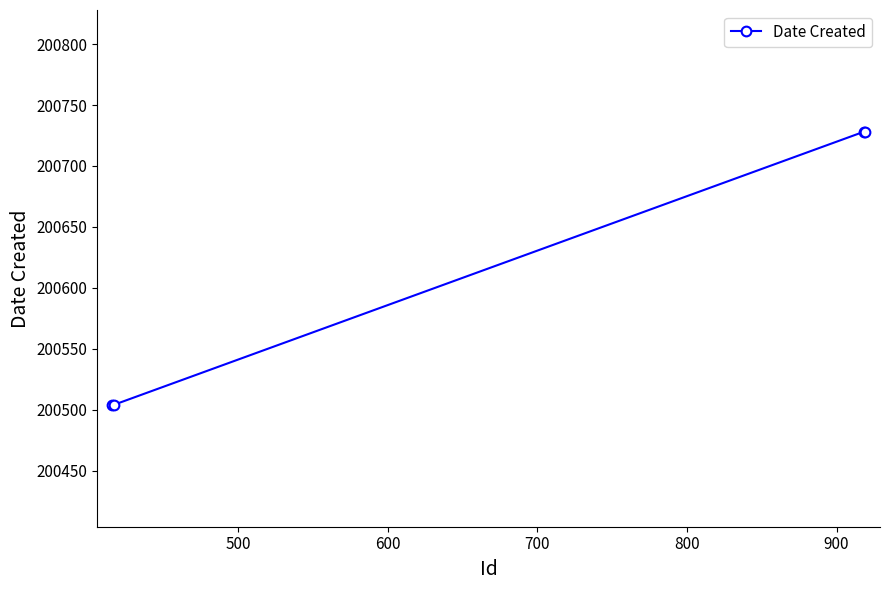

What is the minimum value shown in the chart?

200504